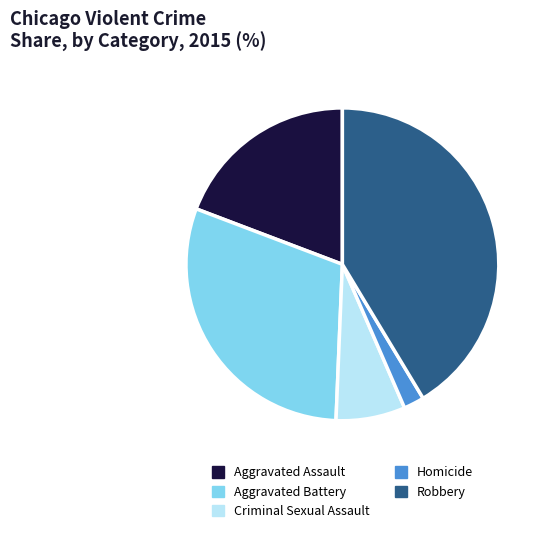

What is the largest slice in the pie chart?

Robbery